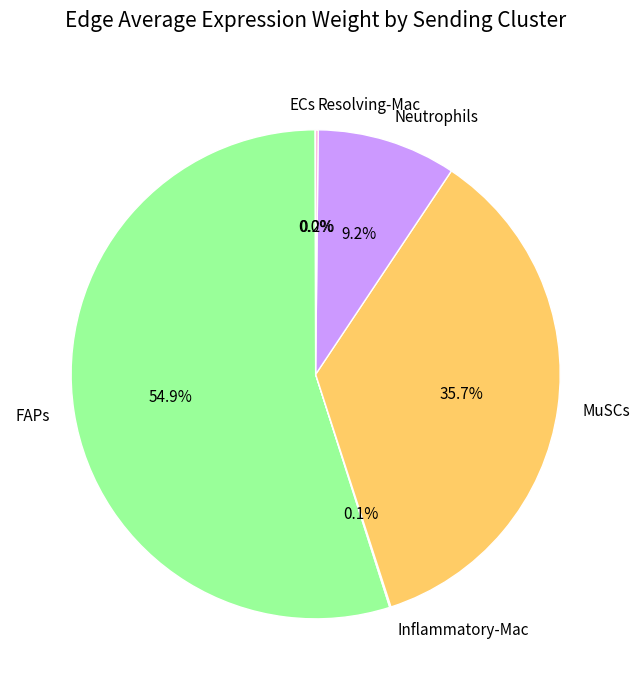

To the nearest percent, what is the difference between the largest and smallest slice percentages?

55%